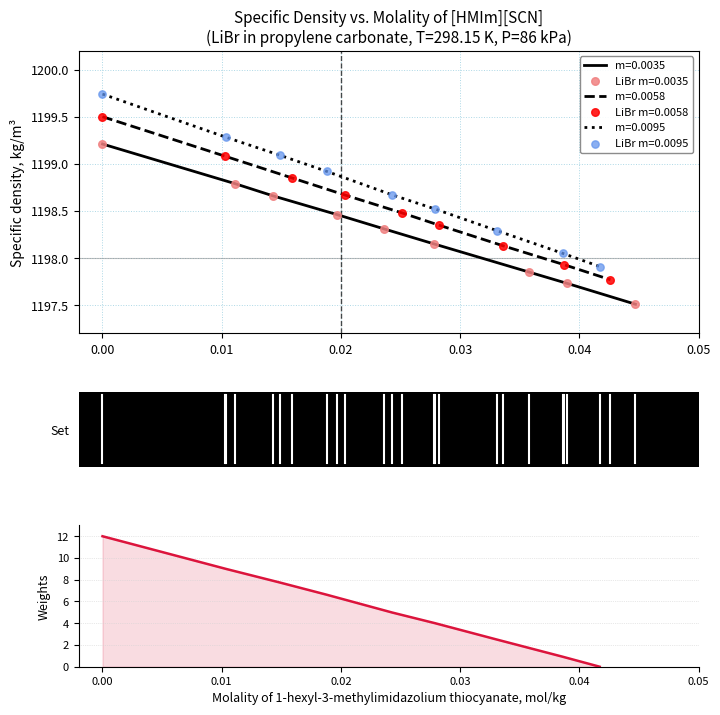

What is the lowest value of the m=0.0035 series?

1197.5